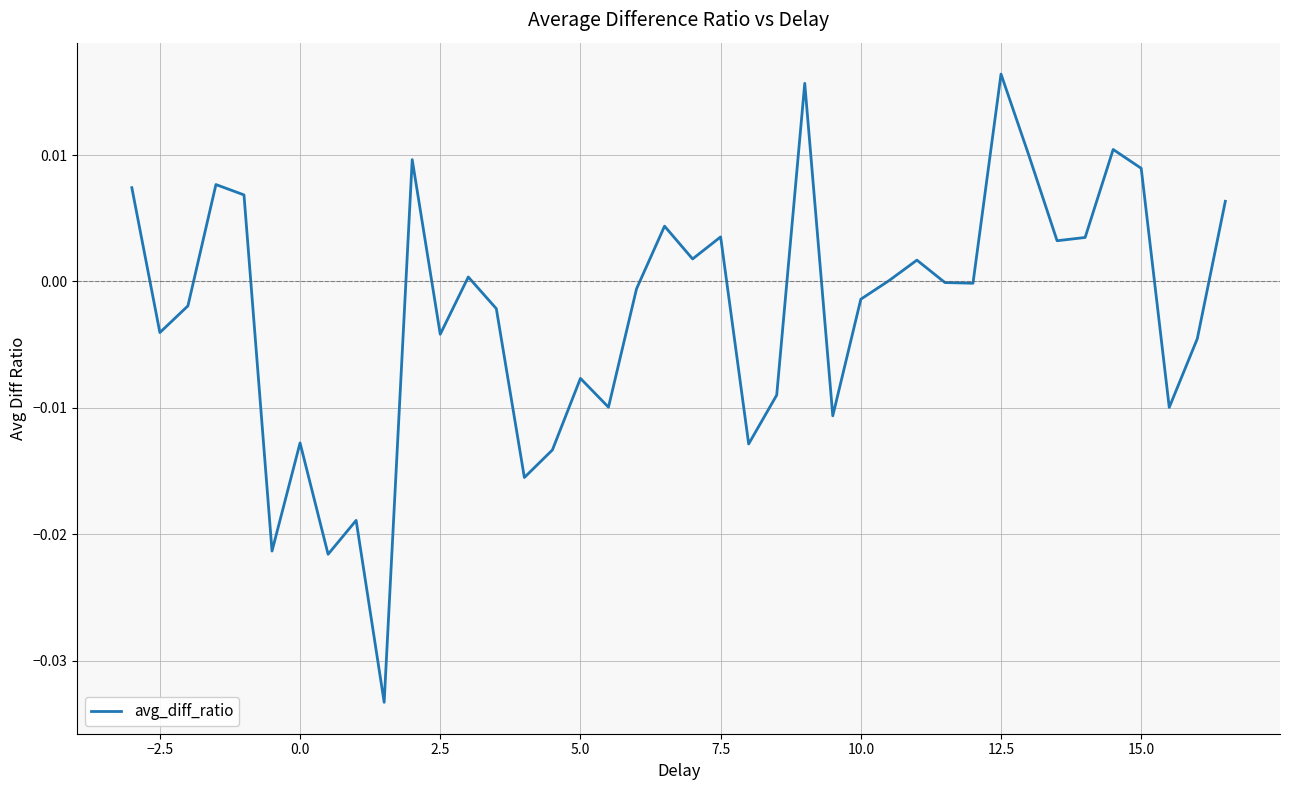

Which label corresponds to the largest value in the chart?

12.5